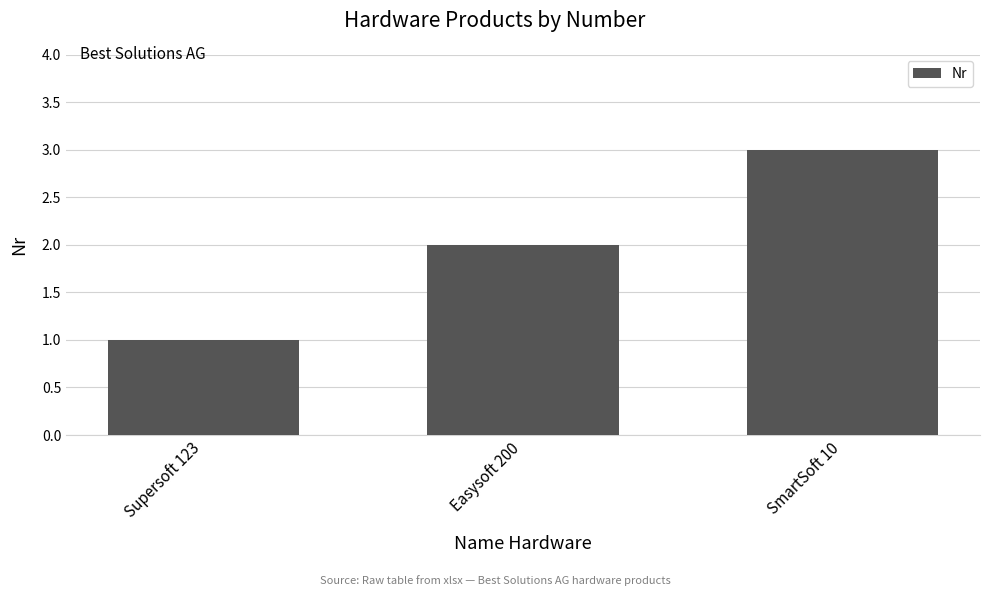

Does the chart contain any negative values?

No